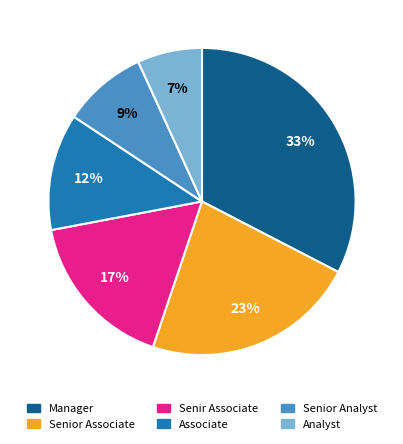

Combined, do Associate and Senior Analyst account for over 50%?

No